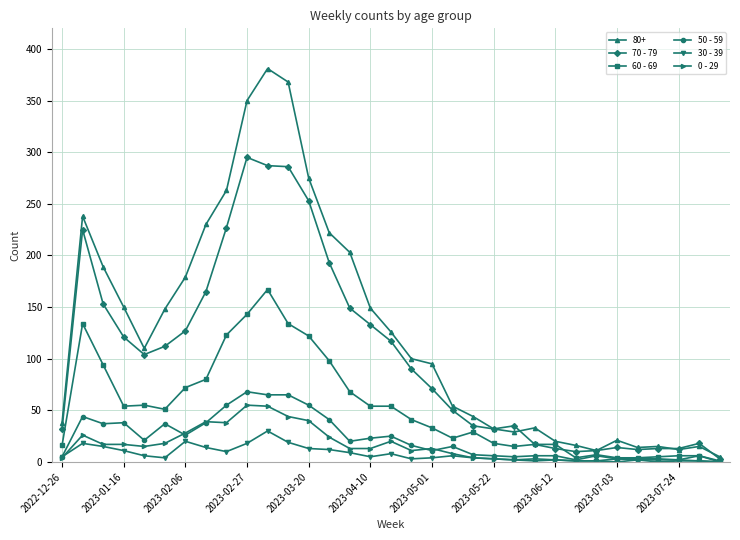

What are all the series names shown in the legend?

80+, 70 - 79, 60 - 69, 50 - 59, 30 - 39, 0 - 29